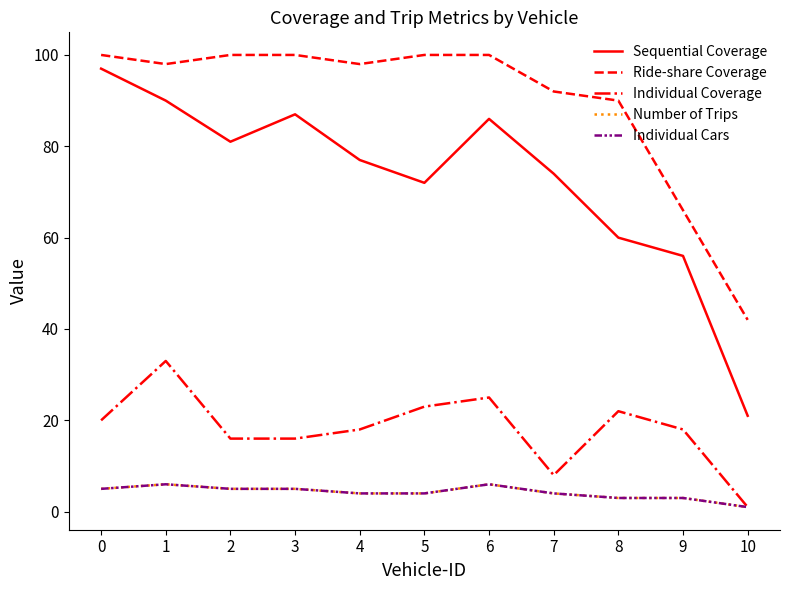

Is this an area chart (filled region under the line)?

No